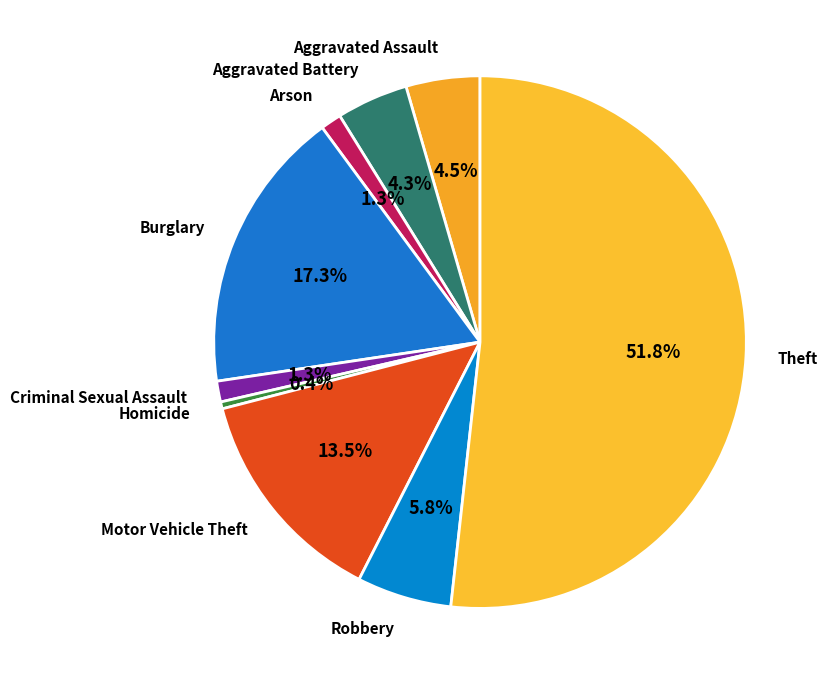

Which has a higher value, Motor Vehicle Theft or Criminal Sexual Assault?

Motor Vehicle Theft